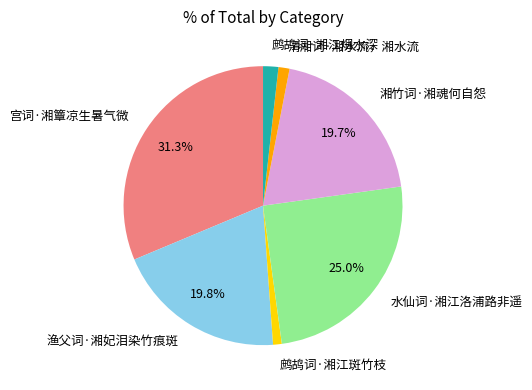

True or false: 鹧鸪词·湘江斑竹枝 accounts for 16% of the total.

False